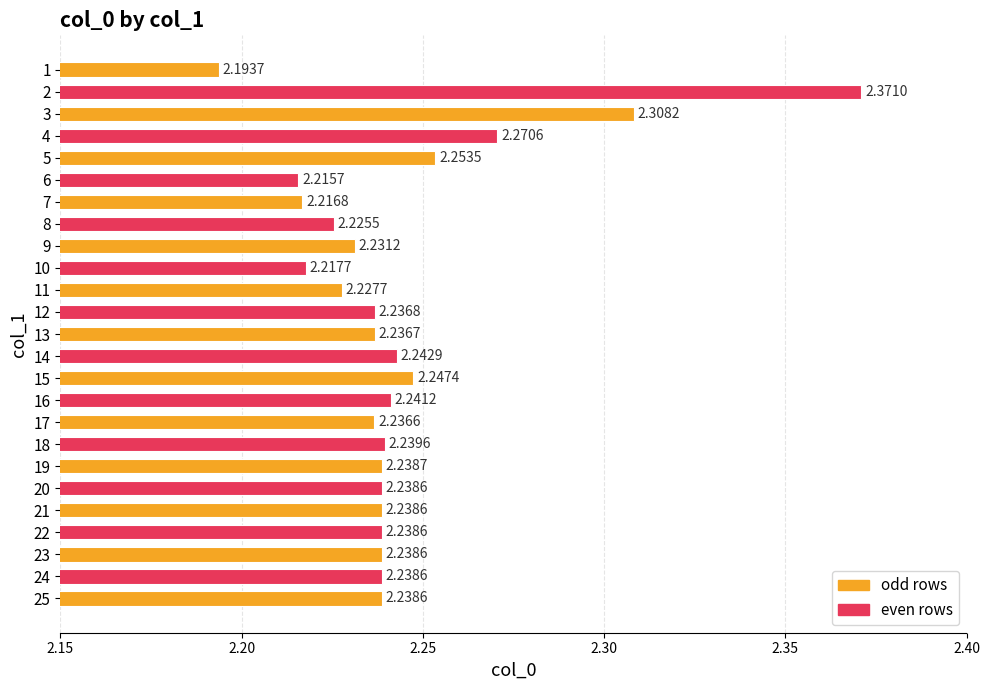

What is the sum of all values?

56.1